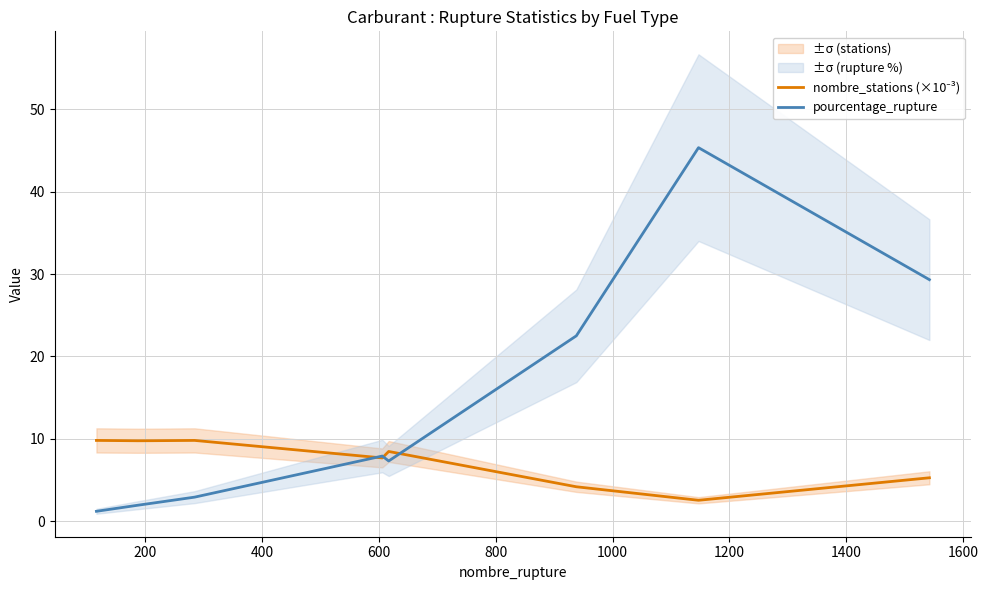

Does the chart display data point markers on the line(s)?

No